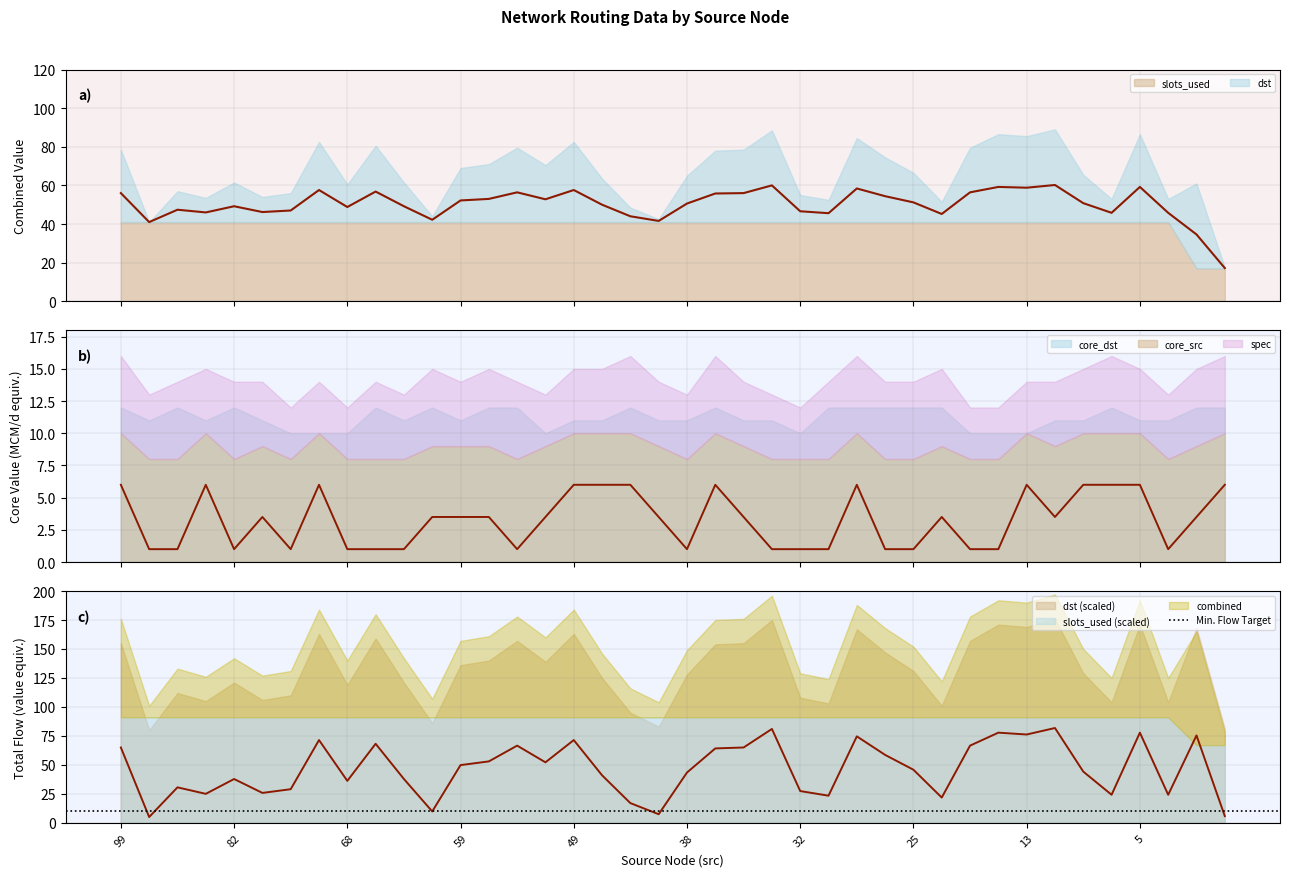

What is the label of the 3rd point from the right?

4